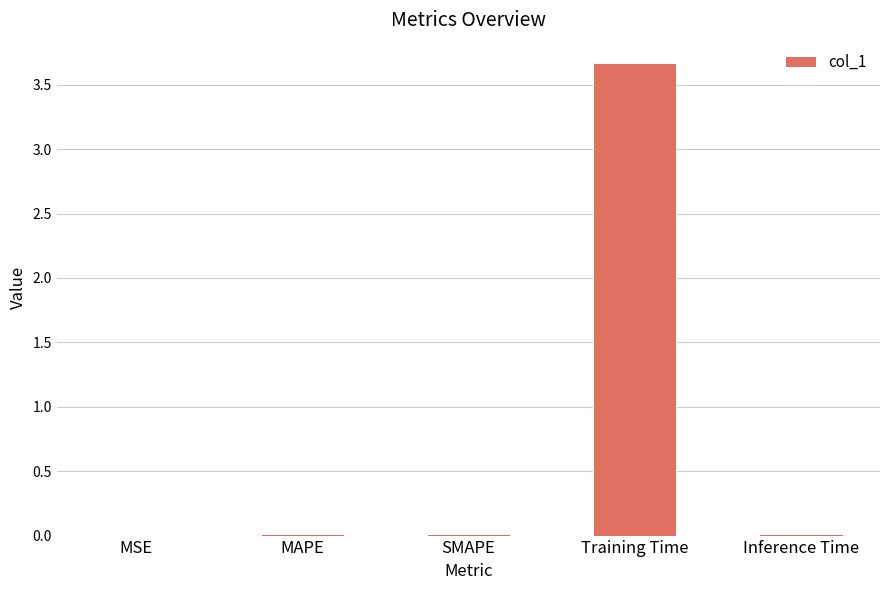

The value at MAPE is 0.0. True or false?

True